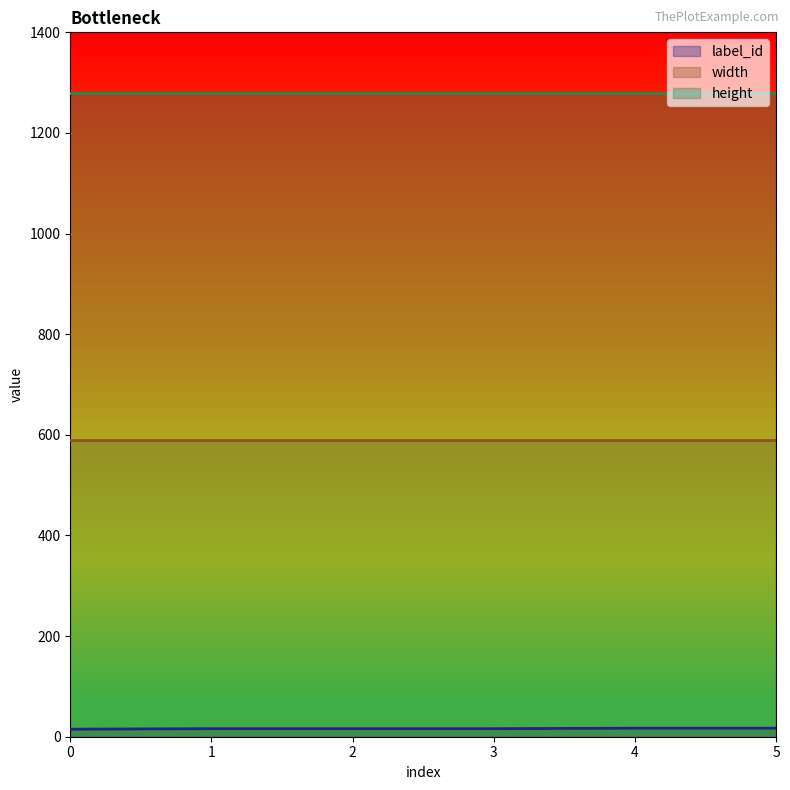

Does the chart have visible grid lines?

No